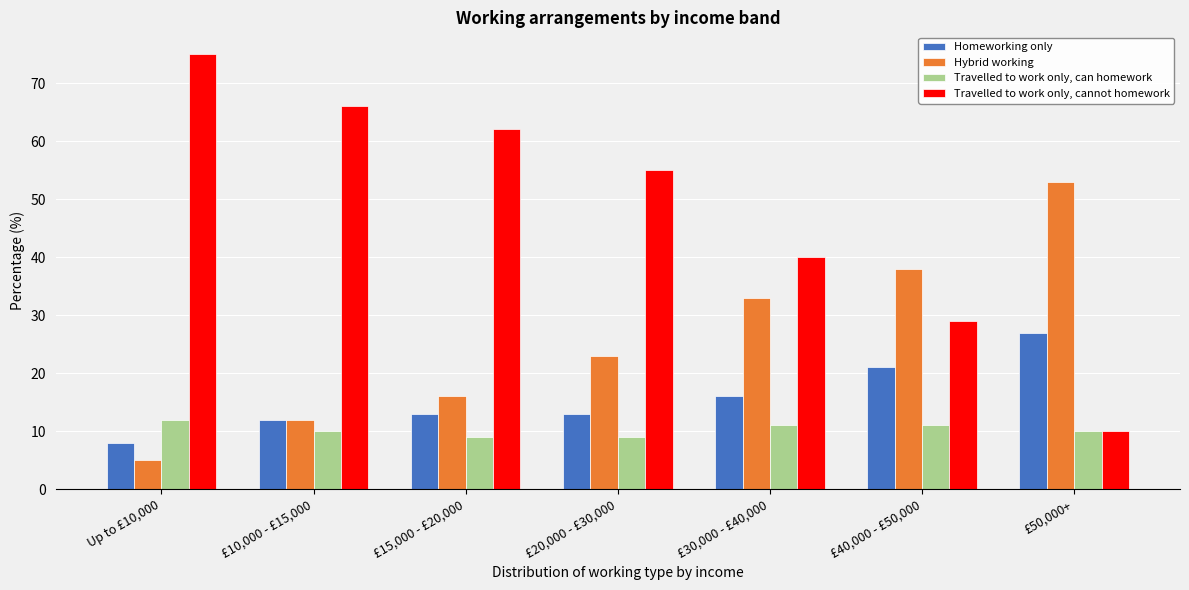

Reading left to right, list all the values displayed in this chart.

Homeworking only: 8	12	13	13	16	21	27
Hybrid working: 5	12	16	23	33	38	53
Travelled to work only, can homework: 12	10	9	9	11	11	10
Travelled to work only, cannot homework: 75	66	62	55	40	29	10